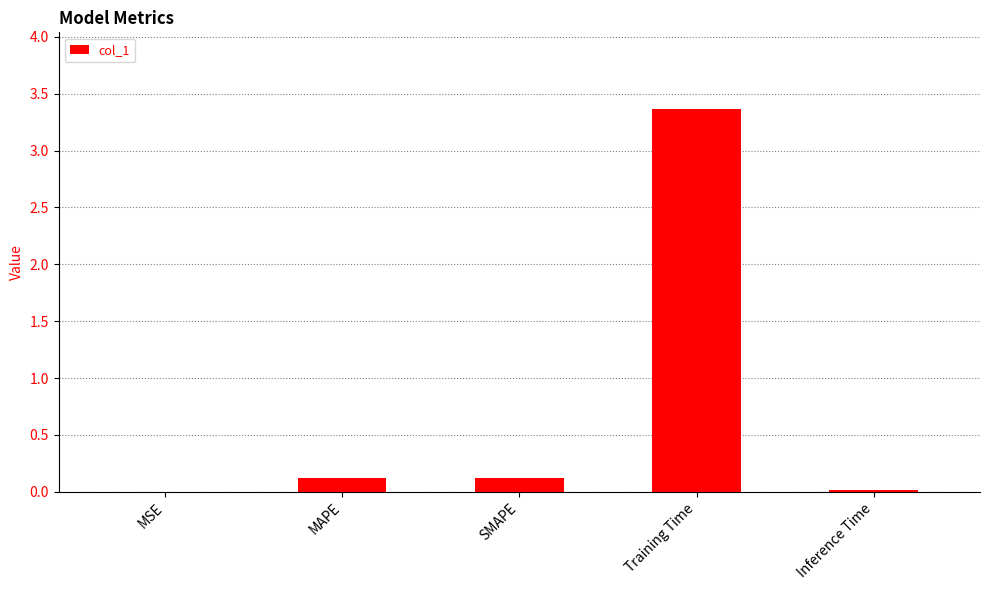

Which has a higher value, Training Time or MAPE?

Training Time